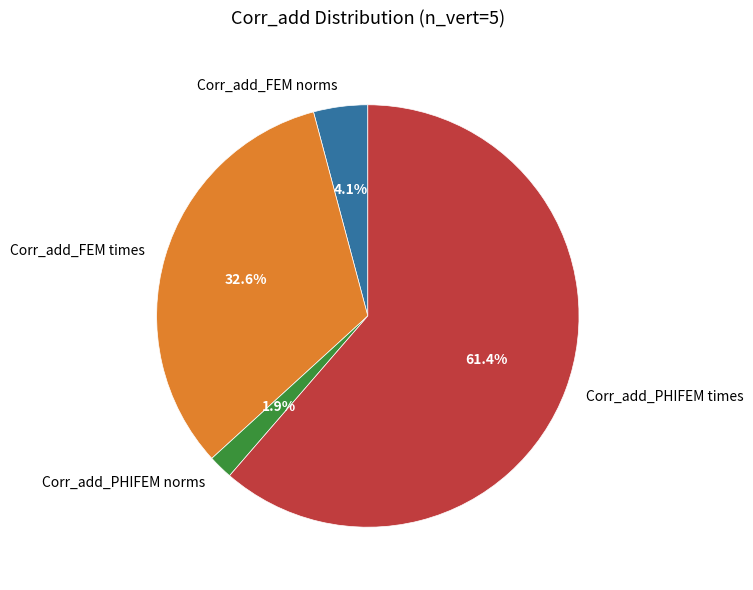

Which slice is the smallest?

Corr_add_PHIFEM norms